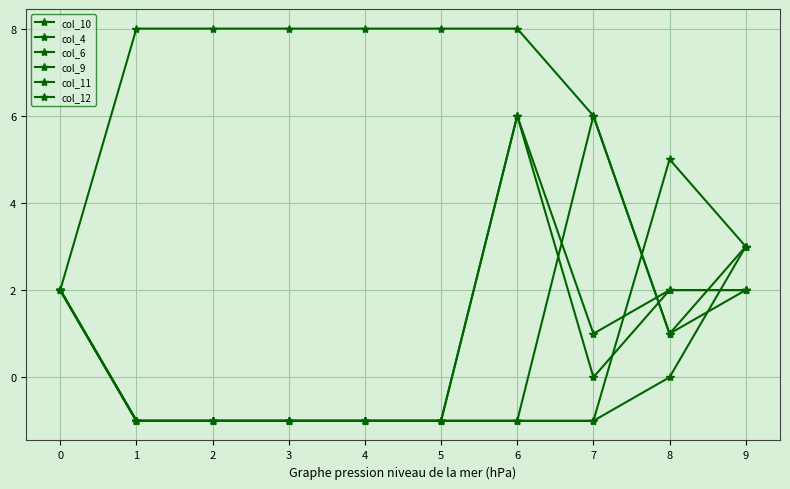

Is the value of col_6 at 3 greater than the value of col_4 at 9?

No